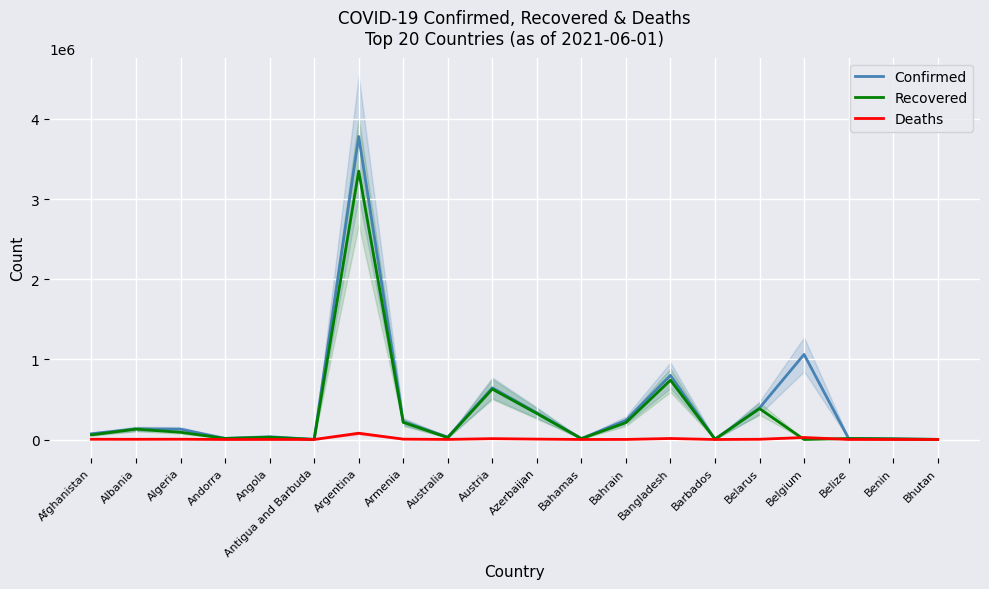

Where is the first local maximum for Recovered?

Albania